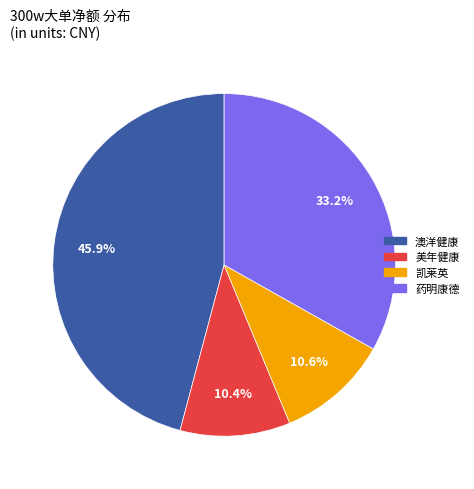

How many slices are in this pie chart?

4